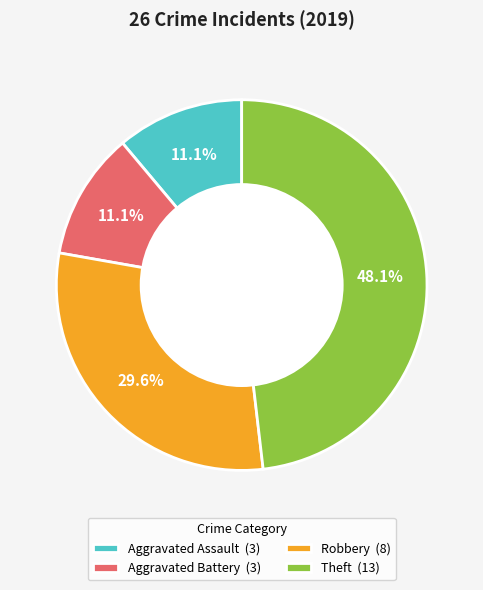

What percentage is the Robbery slice, to the nearest percent?

30%